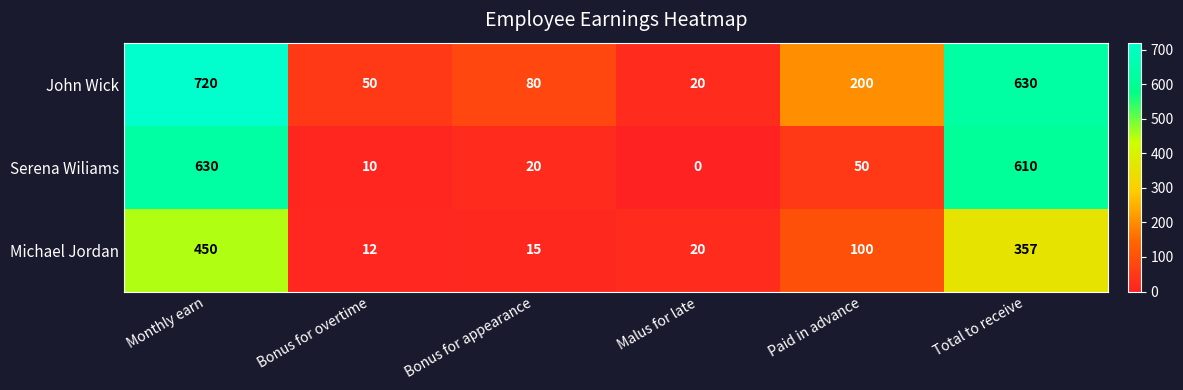

Reading left to right, list all the values displayed in this chart.

John Wick: 720	50	80	20	200	630
Serena Wiliams: 630	10	20	0	50	610
Michael Jordan: 450	12	15	20	100	357